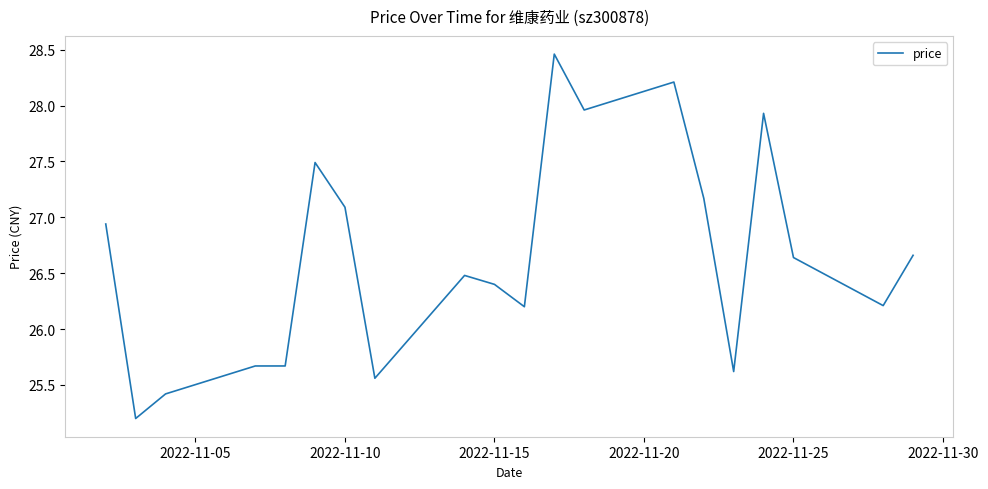

What is the difference between the maximum and minimum values?

3.3